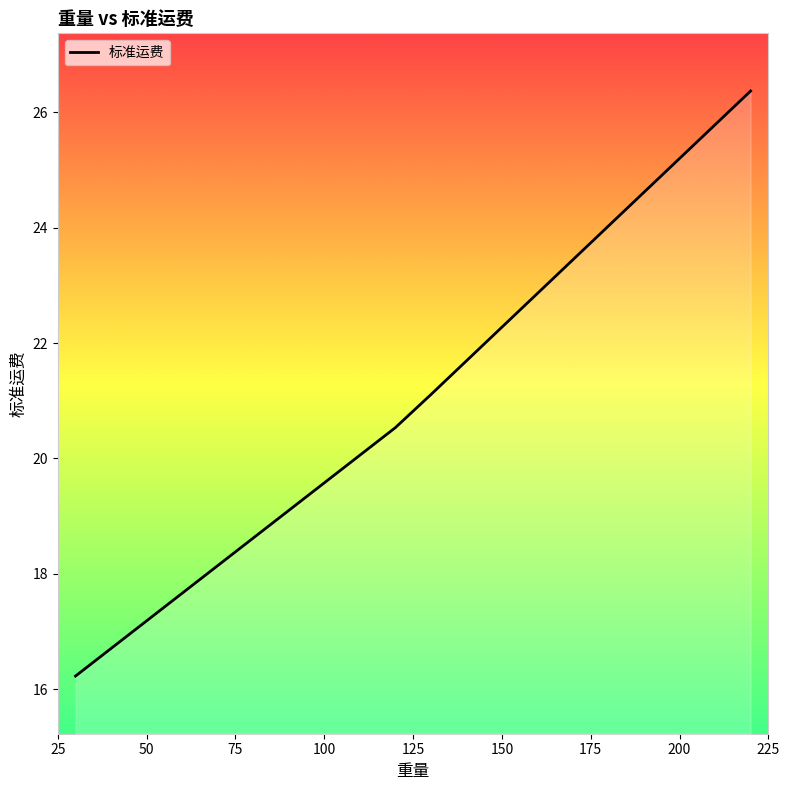

What is the difference between the maximum and minimum values?

10.1